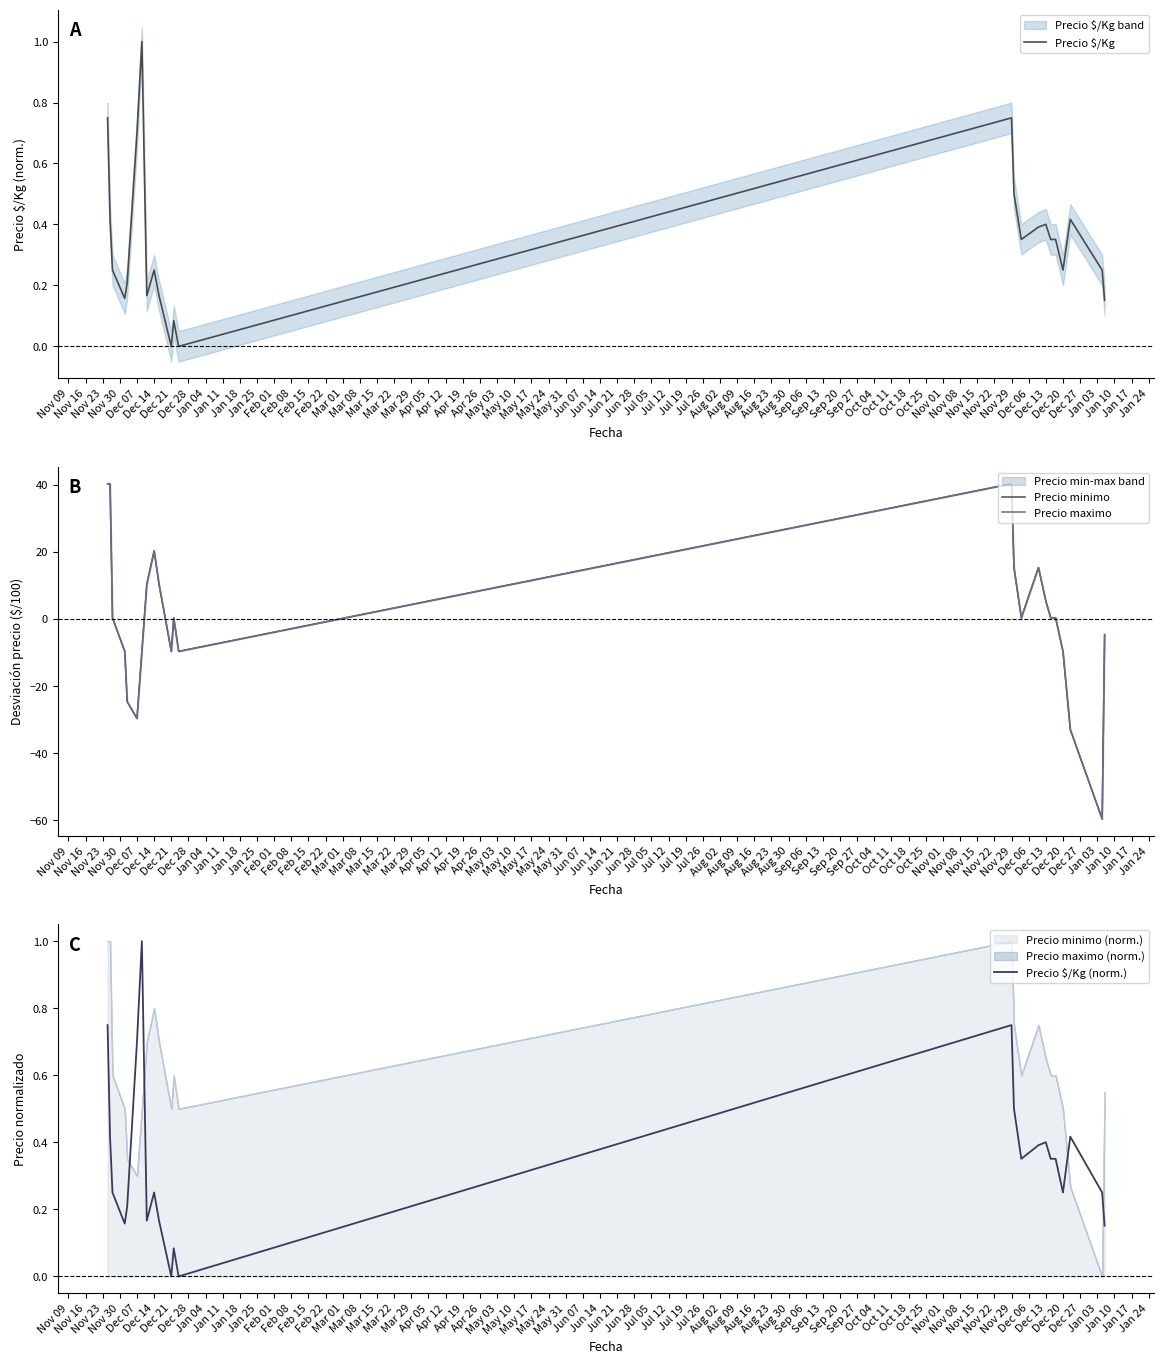

Does the chart have visible grid lines?

No